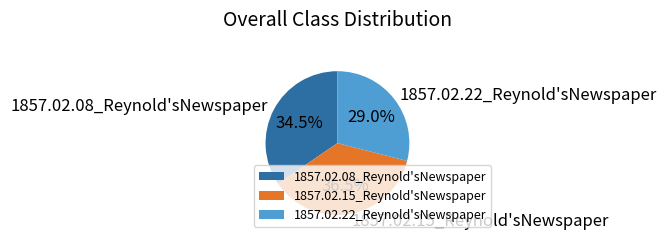

Rank the categories by value from highest to lowest.

1857.02.15_Reynold'sNewspaper, 1857.02.08_Reynold'sNewspaper, 1857.02.22_Reynold'sNewspaper